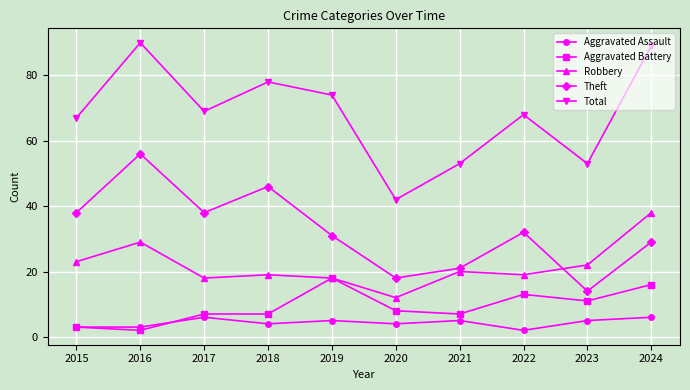

The Aggravated Battery series shows 10 at 2018. True or false?

False